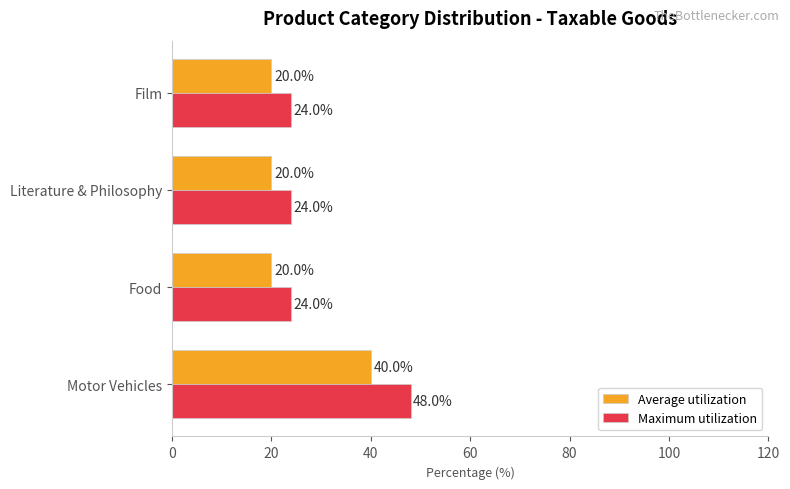

How many categories are shown in the chart?

4